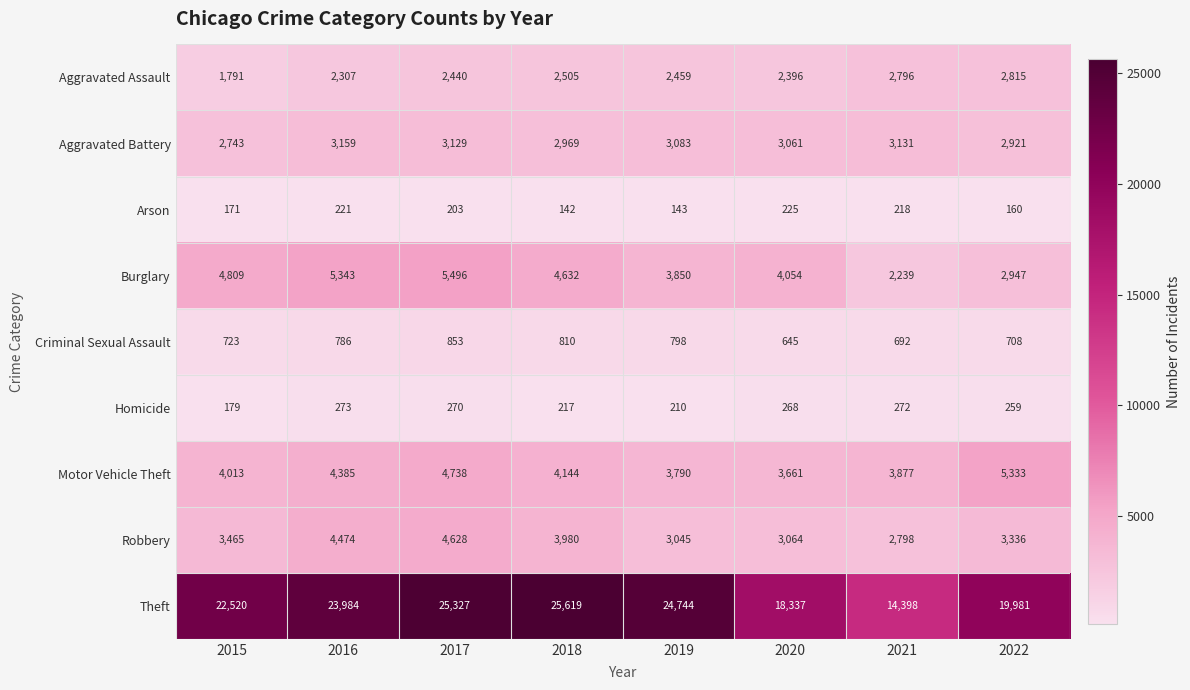

Between 2021 and 2022, which series saw the biggest shift?

Theft